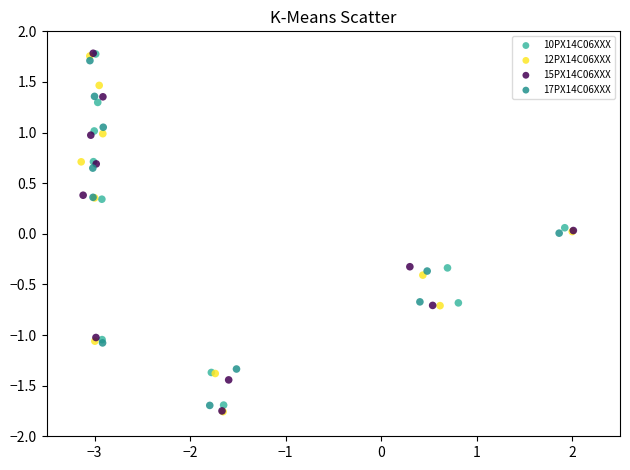

What are all the series names shown in the legend?

10PX14C06XXX, 12PX14C06XXX, 15PX14C06XXX, 17PX14C06XXX